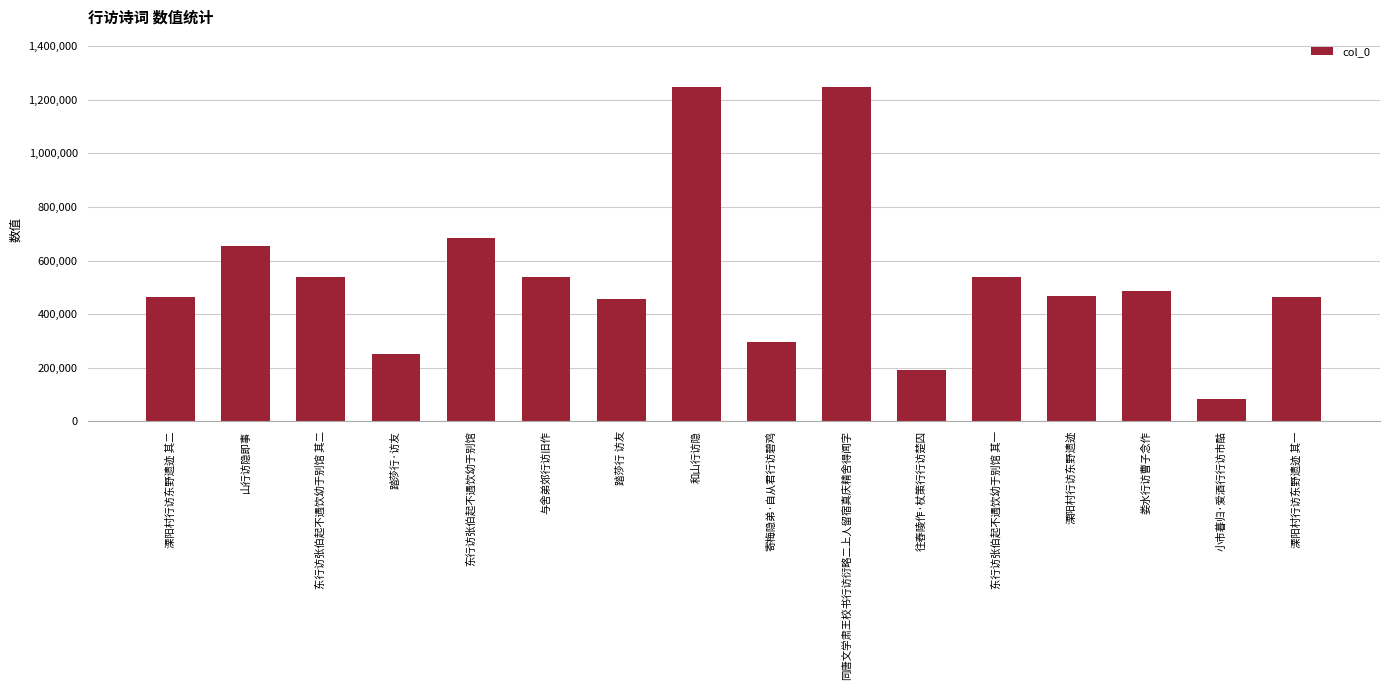

How many data points are less than 487477?

8